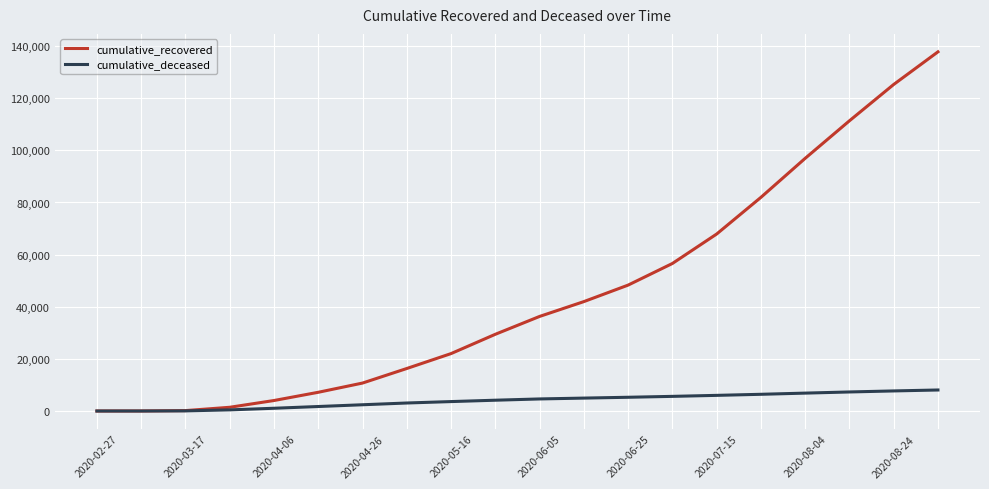

Which series has the largest total across all categories?

cumulative_recovered